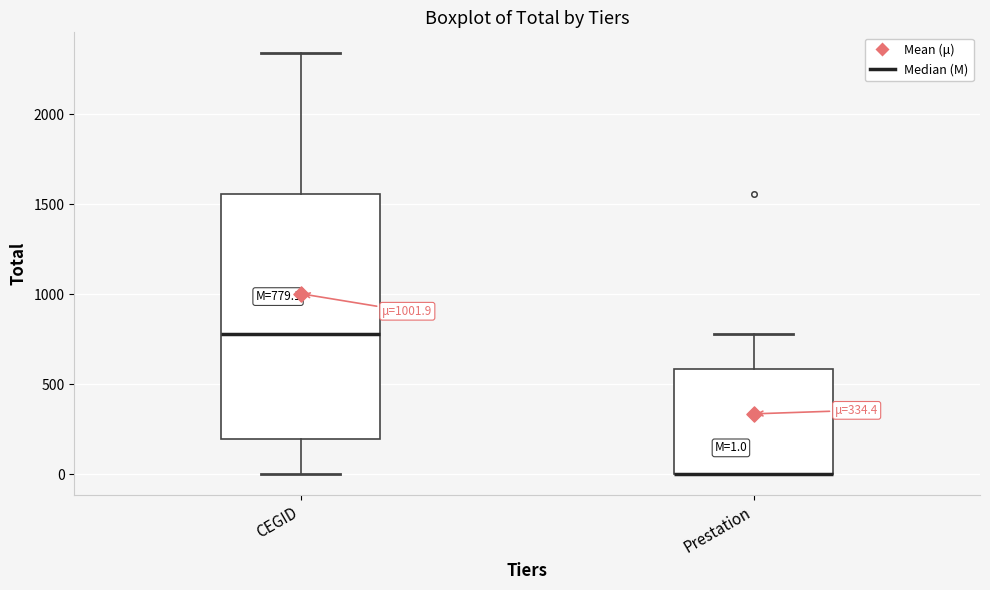

Comparing the boxes themselves (not the whiskers), which one is the tallest?

CEGID